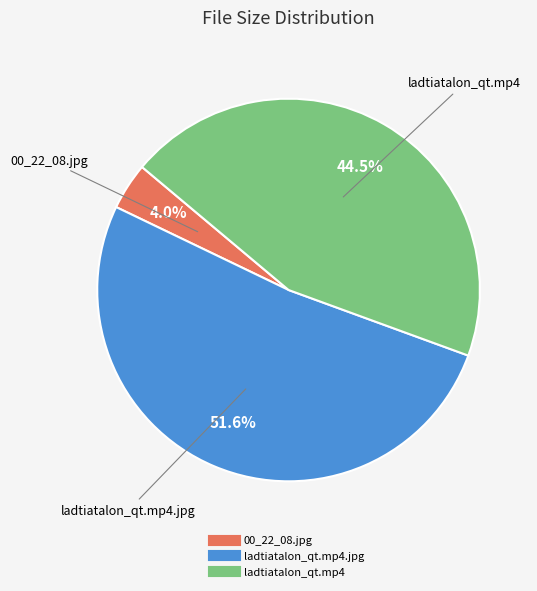

Count the number of slices in the pie.

3